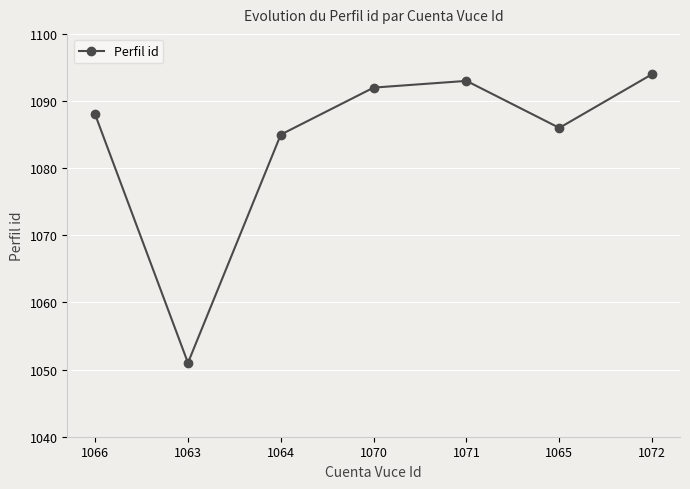

What is the minimum value shown in the chart?

1051